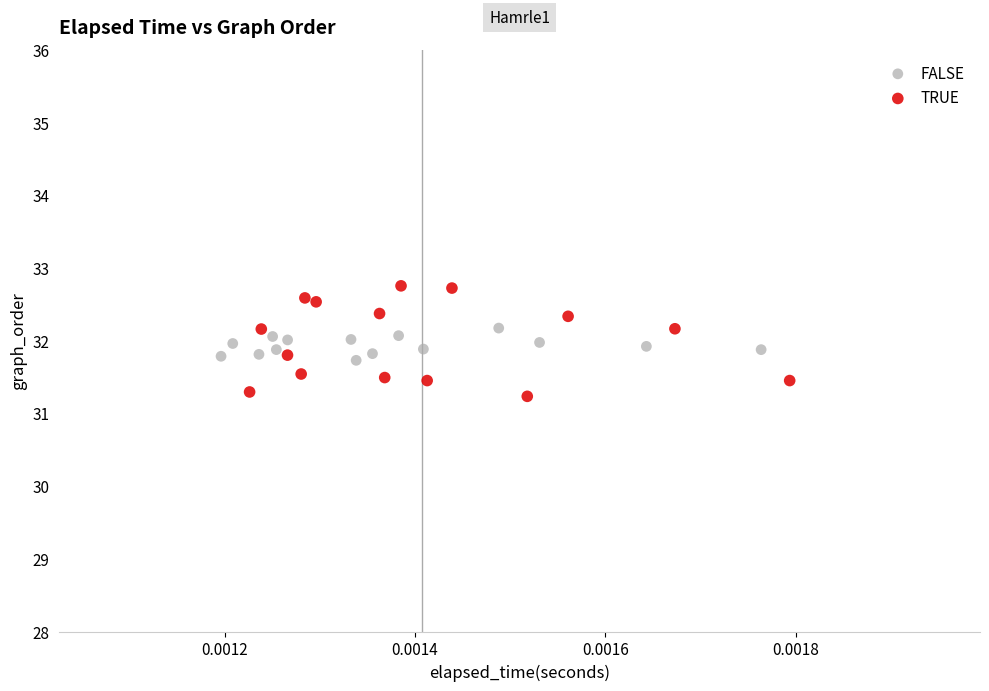

Which series has the widest spread of Y values?

TRUE